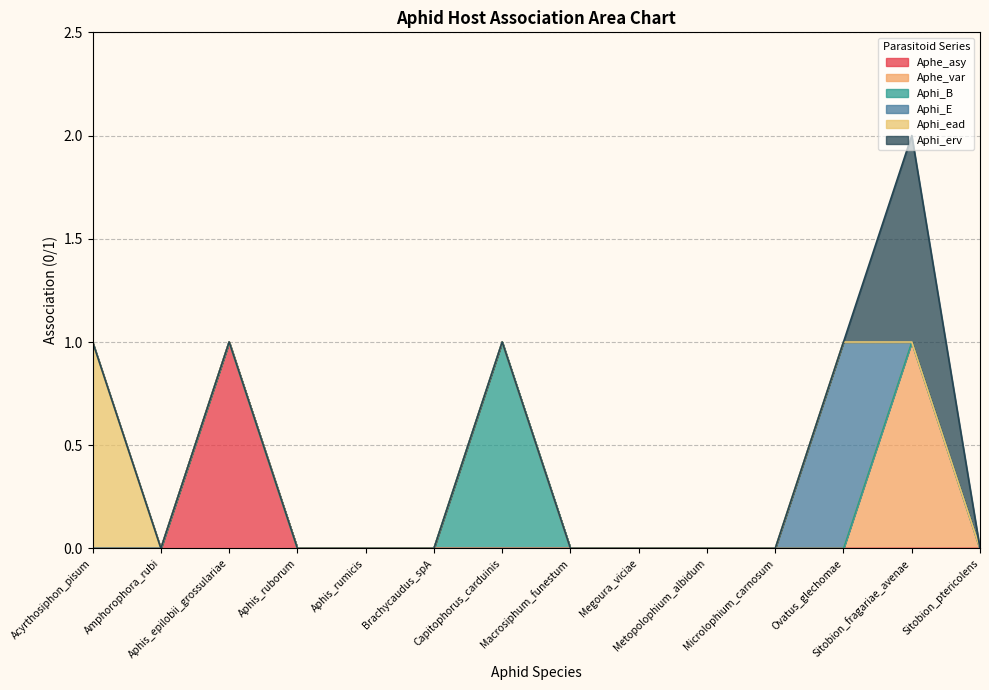

What is the label of the 7th point from the right?

Macrosiphum_funestum